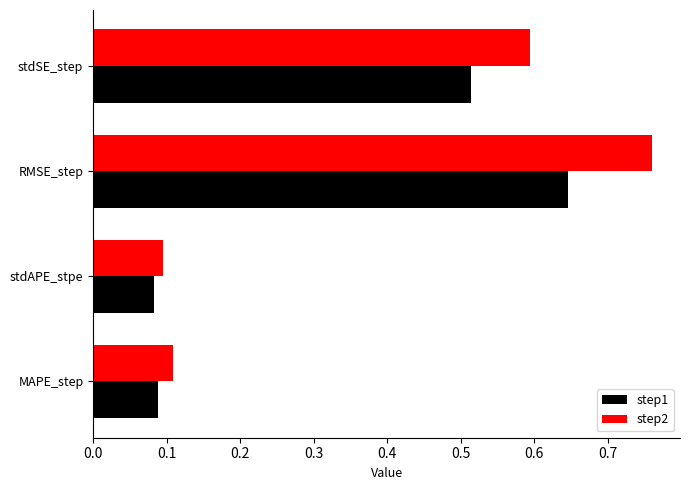

Which series has the largest total across all categories?

step2